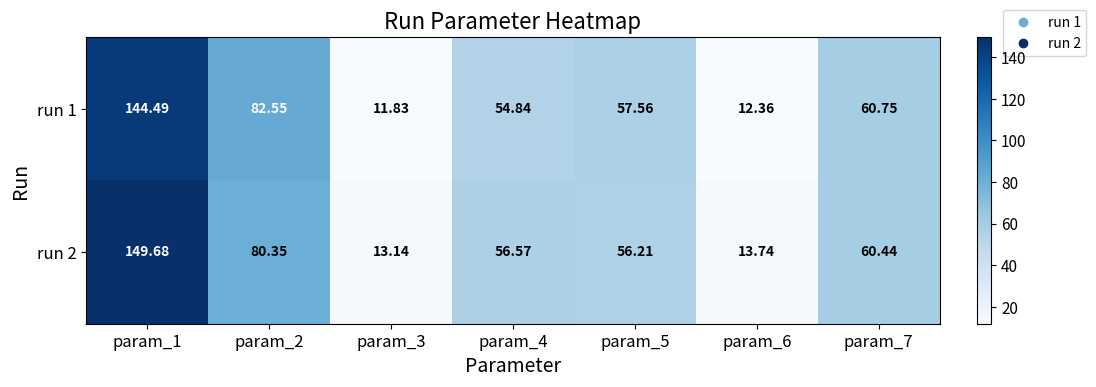

Is the value of run 1 at param_7 greater than the value of run 2 at param_5?

Yes